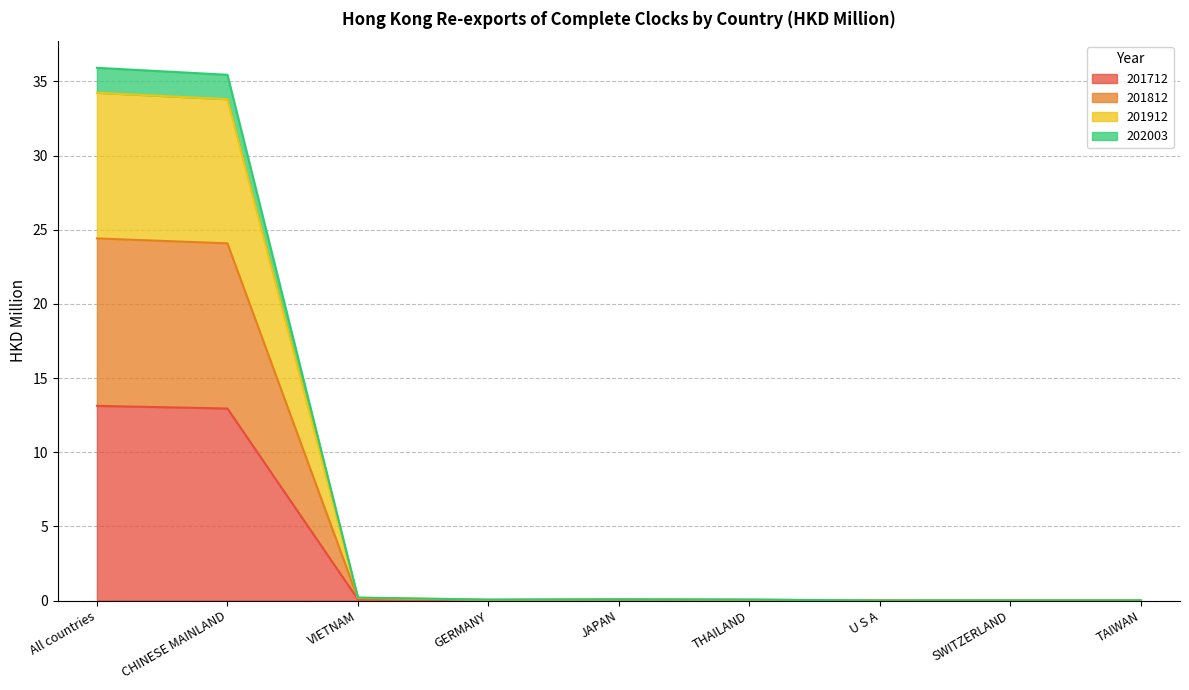

Reading right to left, extract all data points from this chart.

201712: 0.0	0.0	0.0	0.0	0.0	0.0	0.1	12.9	13.1
201812: 0.0	0.0	0.0	0.0	0.1	0.0	0.1	24.1	24.4
201912: 0.0	0.0	0.0	0.1	0.1	0.1	0.2	33.8	34.2
202003: 0.0	0.0	0.0	0.1	0.1	0.1	0.2	35.4	35.9